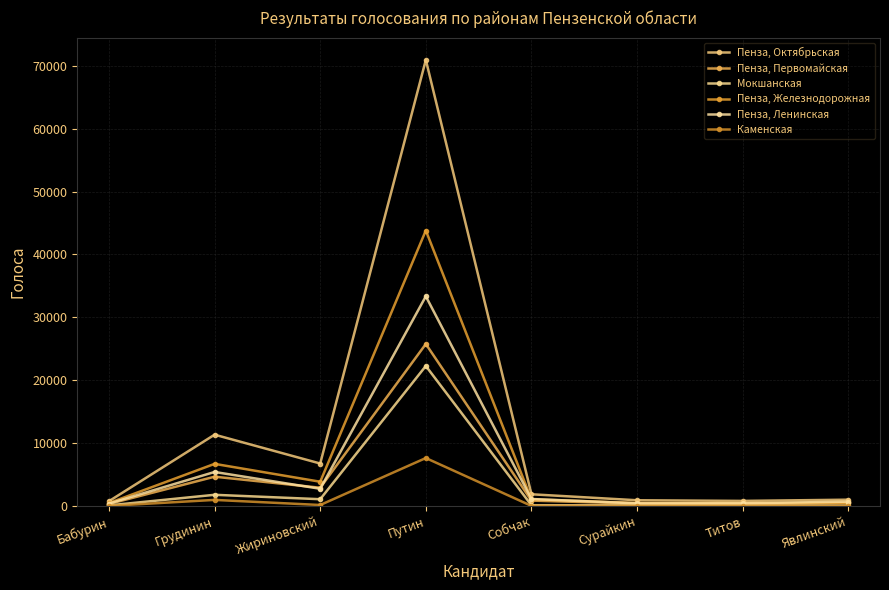

What is the value of the Пенза, Первомайская point at the 7th from the left?

326